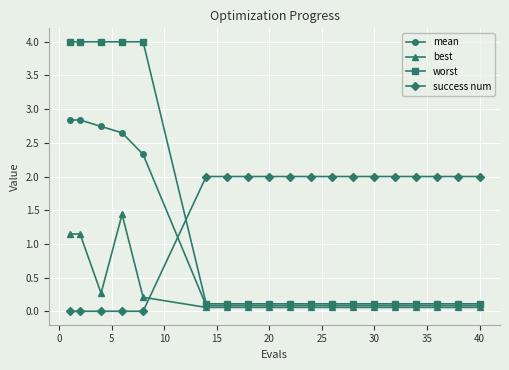

How many intersections are there between best and success num?

1